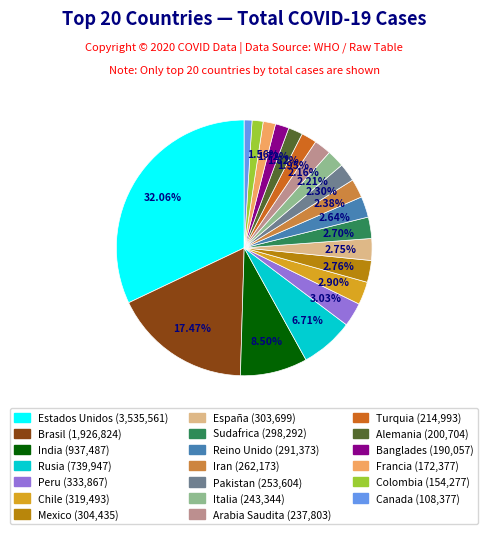

How many segments does this pie chart have?

20